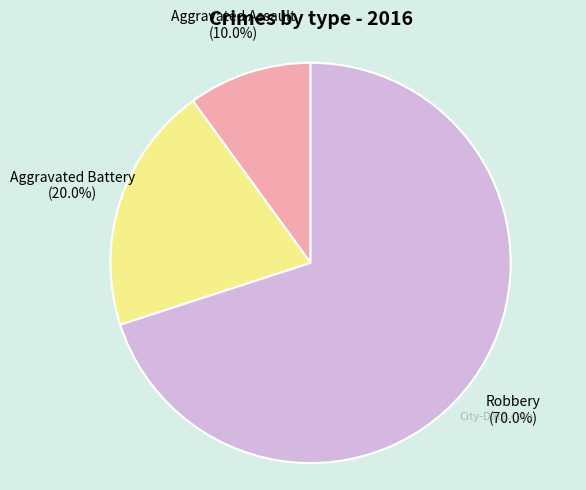

Is there any slice that represents more than half of the pie?

Yes